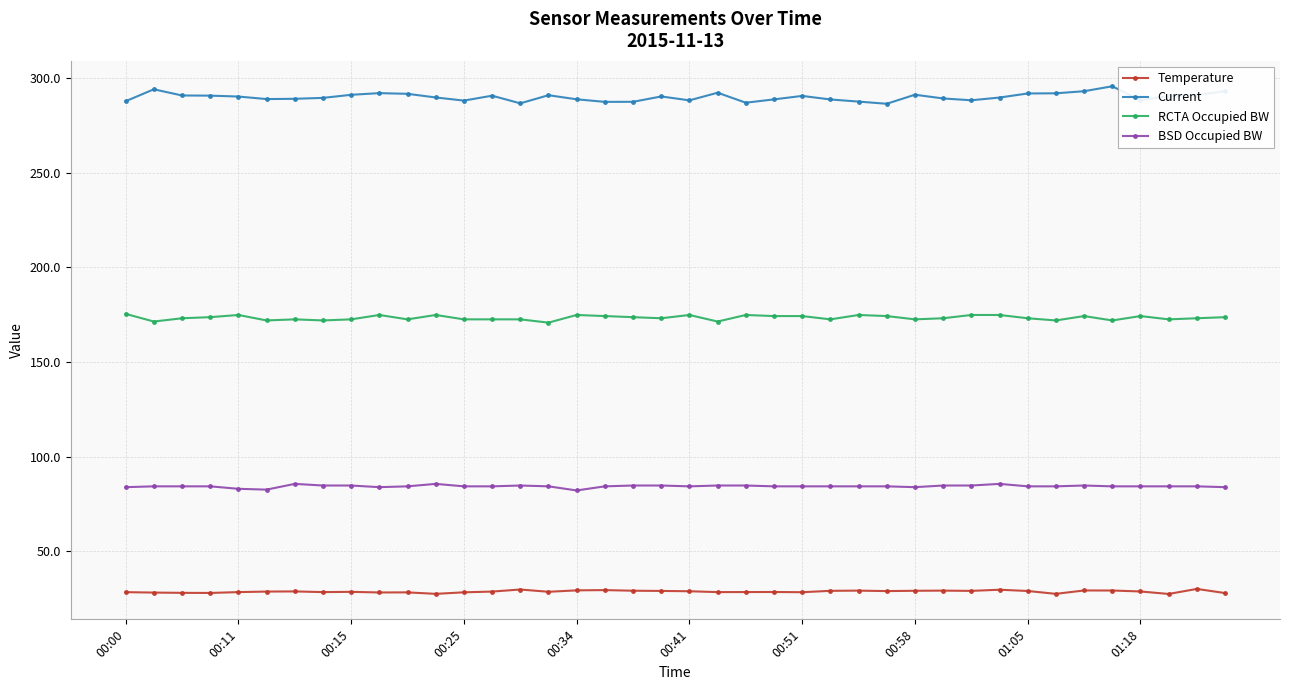

What is the maximum value for Temperature?

30.0